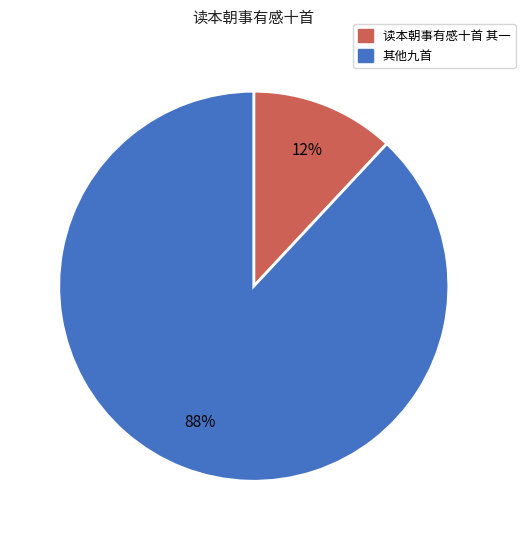

Is there any slice that represents more than half of the pie?

Yes